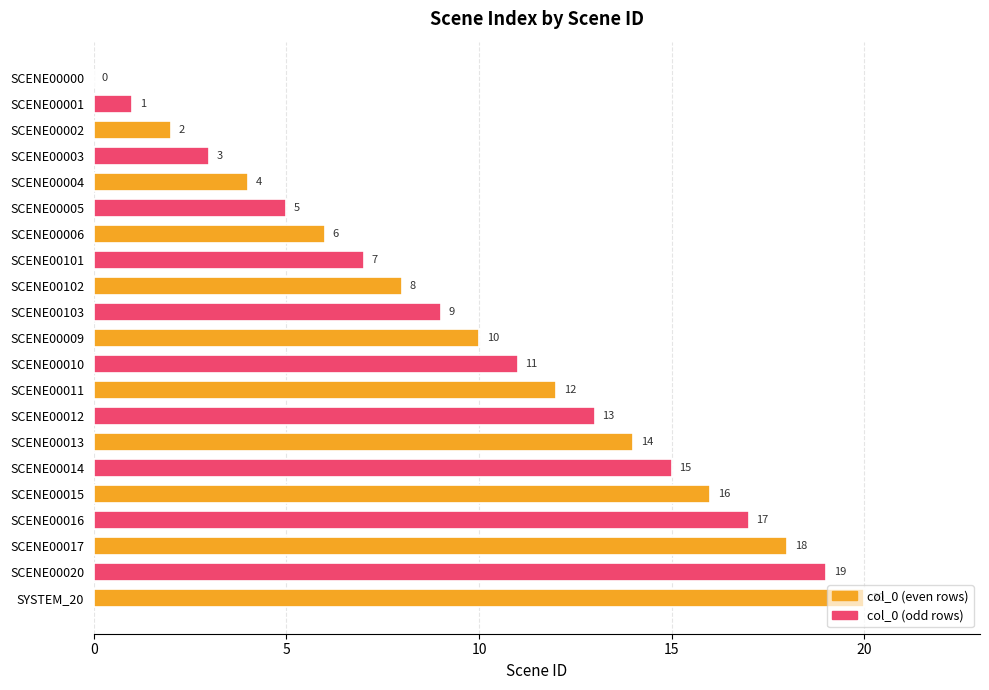

At which label is the value closest to 10?

SCENE00009